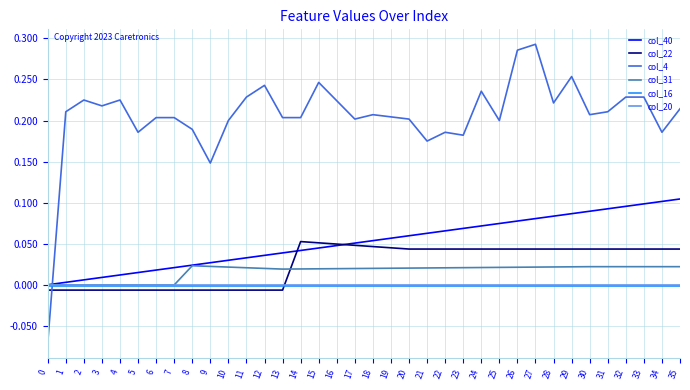

Which series has the largest range (max minus min)?

col_4